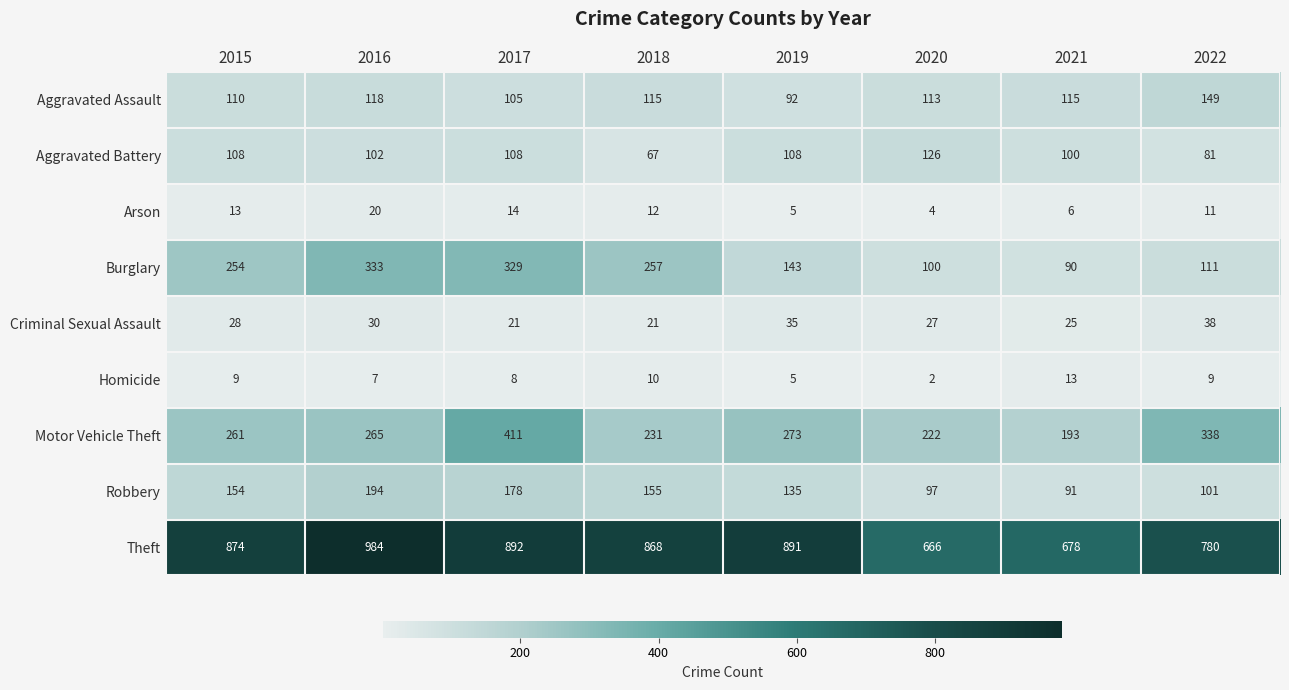

Between 2017 and 2022, which series saw the biggest shift?

Burglary